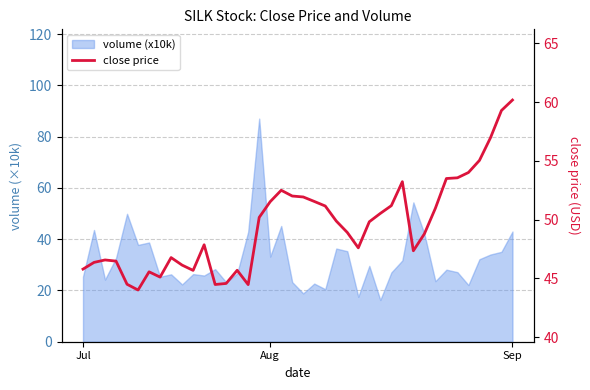

How many interior local peaks (higher than both neighbors) does the data have?

7